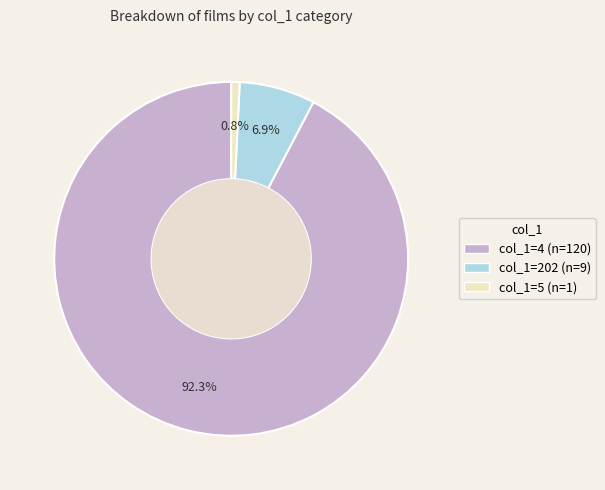

What is the largest slice in the pie chart?

4